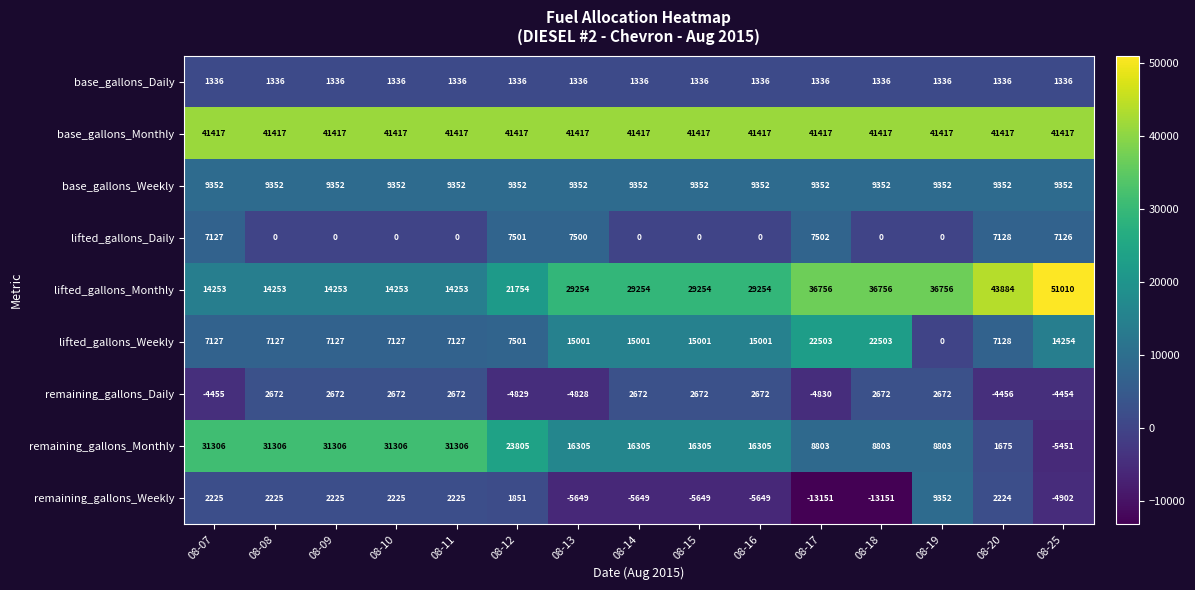

How many series are shown in this chart?

9